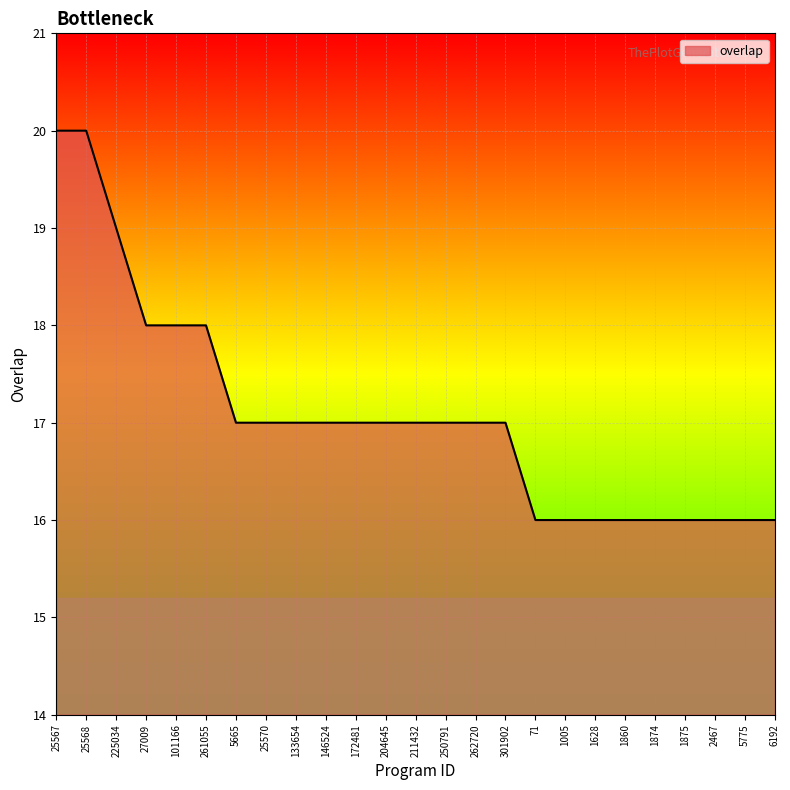

What is the minimum value shown in the chart?

16